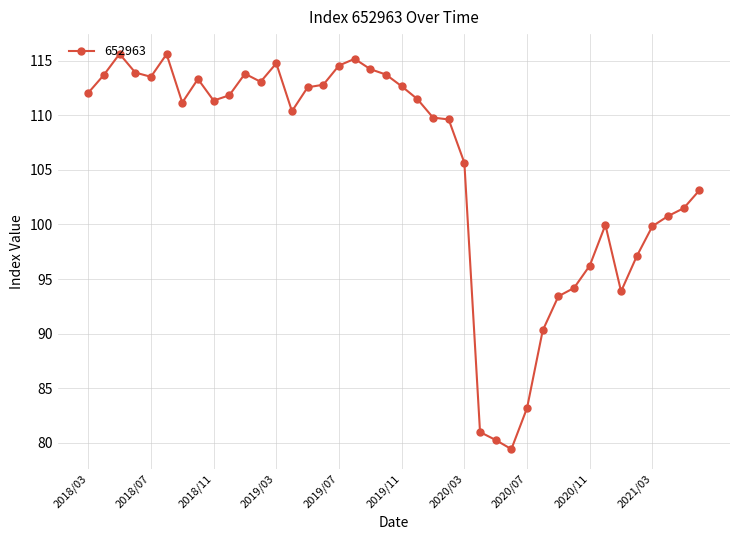

What is the minimum value shown in the chart?

79.4